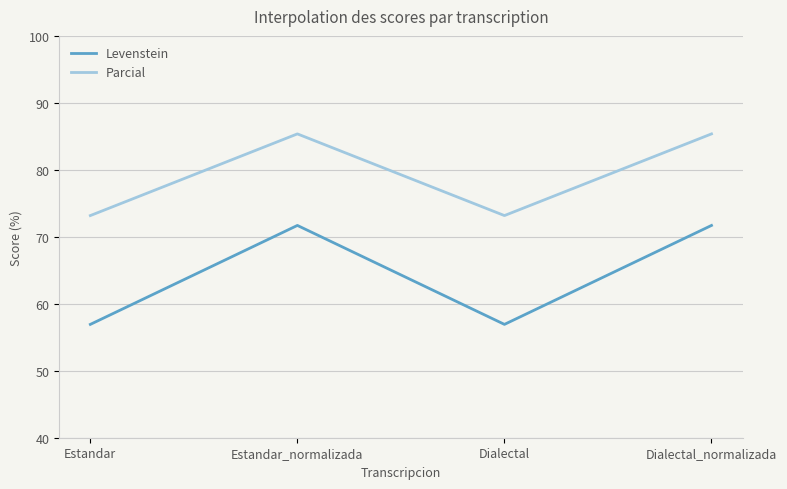

True or false: Parcial and Levenstein cross at least once.

False